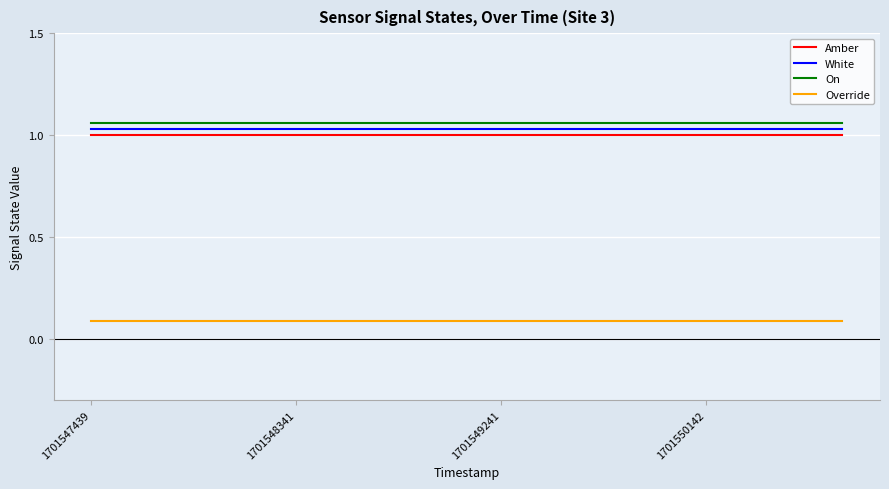

True or false: White and Amber cross at least once.

False